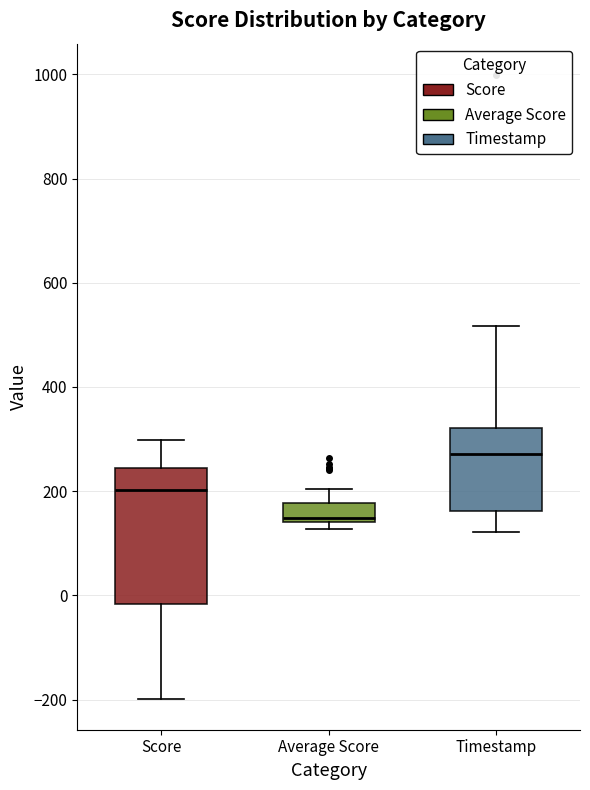

Where does the lower whisker of the box for Score end on the y-axis? The values are not printed on the chart, so give them approximately, as read against the axis.

-200